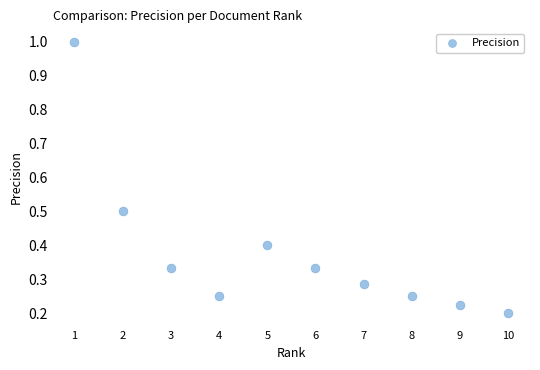

What is the average Y value?

0.4